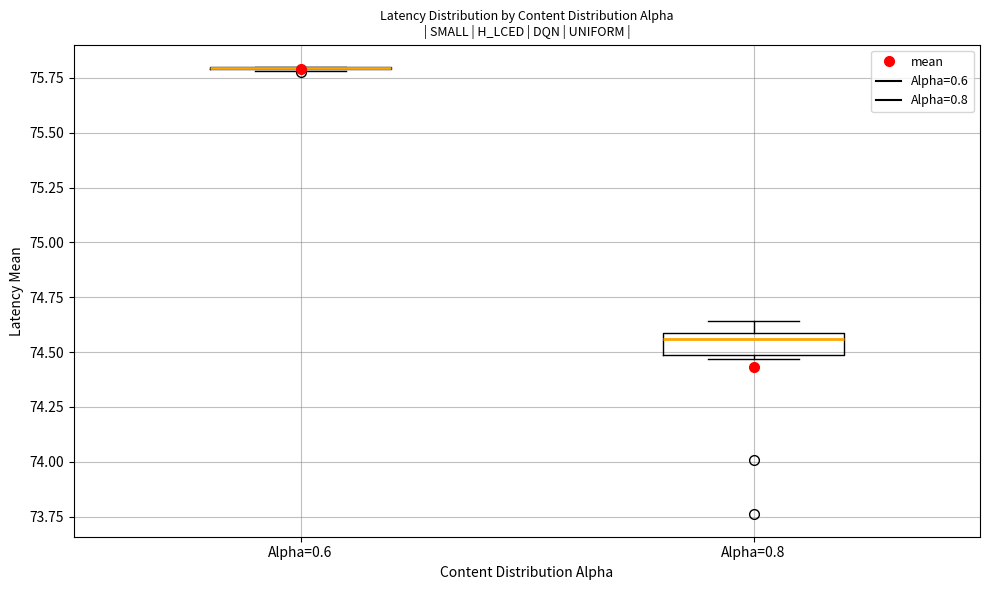

Where is the upper edge of the box for Alpha=0.8 on the y-axis? The values are not printed on the chart, so give them approximately, as read against the axis.

74.60